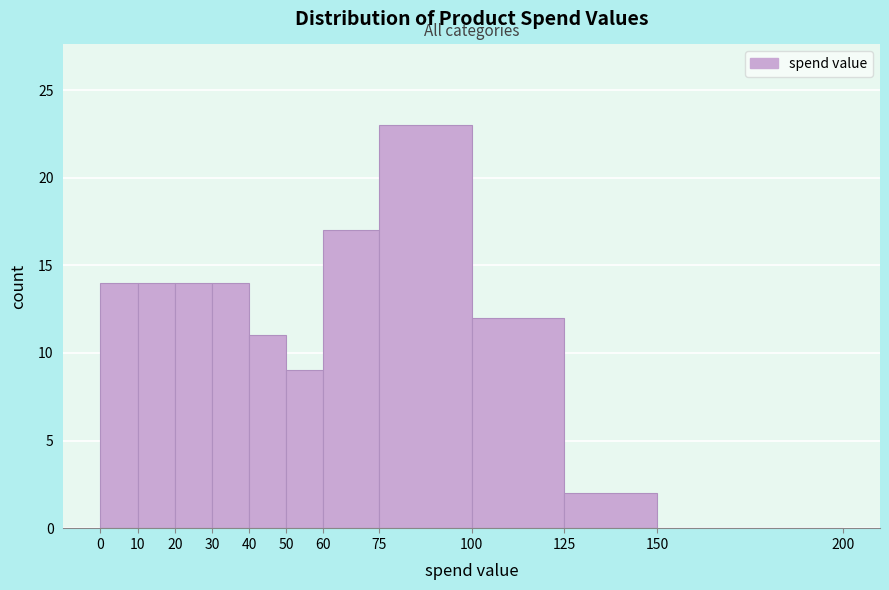

Reading left to right, list every bar in this chart as the range it spans on the x-axis followed by its height. The values are not printed on the chart, so give them approximately, as read against the axis.

0 to 10: 14
10 to 20: 14
20 to 30: 14
30 to 40: 14
40 to 50: 11
50 to 60: 9
60 to 75: 17
75 to 100: 23
100 to 125: 12
125 to 150: 2
150 to 200: 0